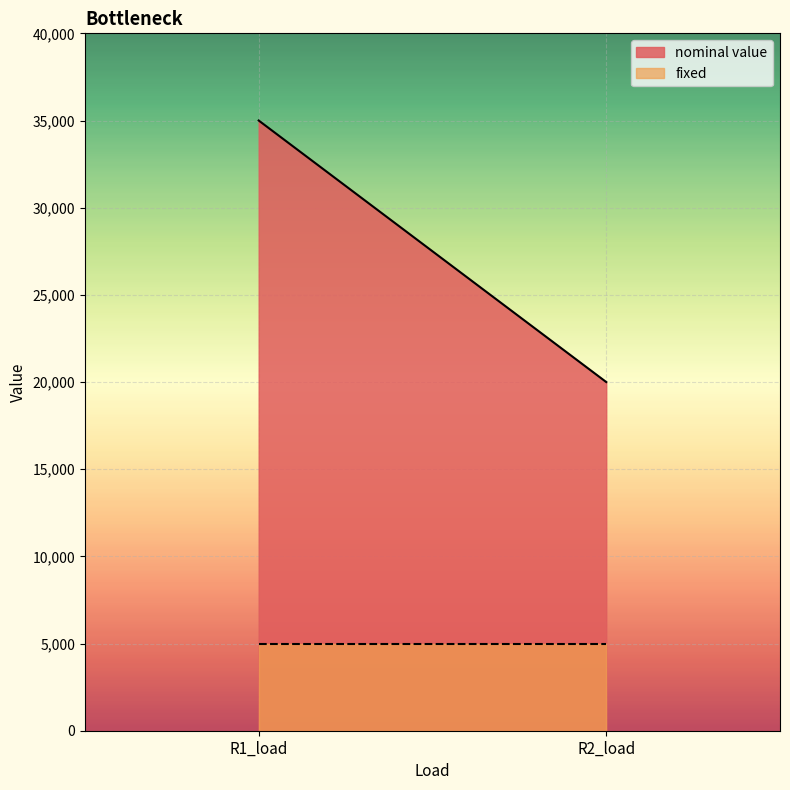

What is the maximum value shown in the chart?

35000